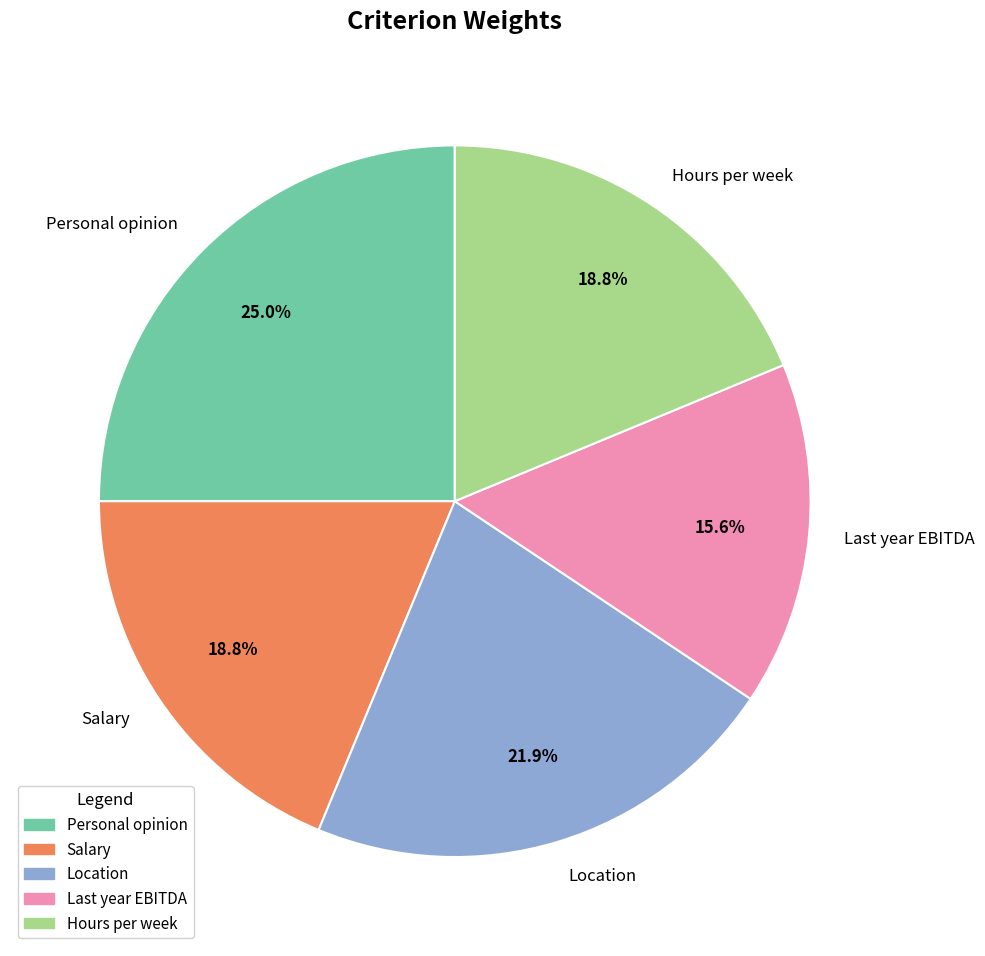

Combined, do Location and Personal opinion account for over 50%?

No